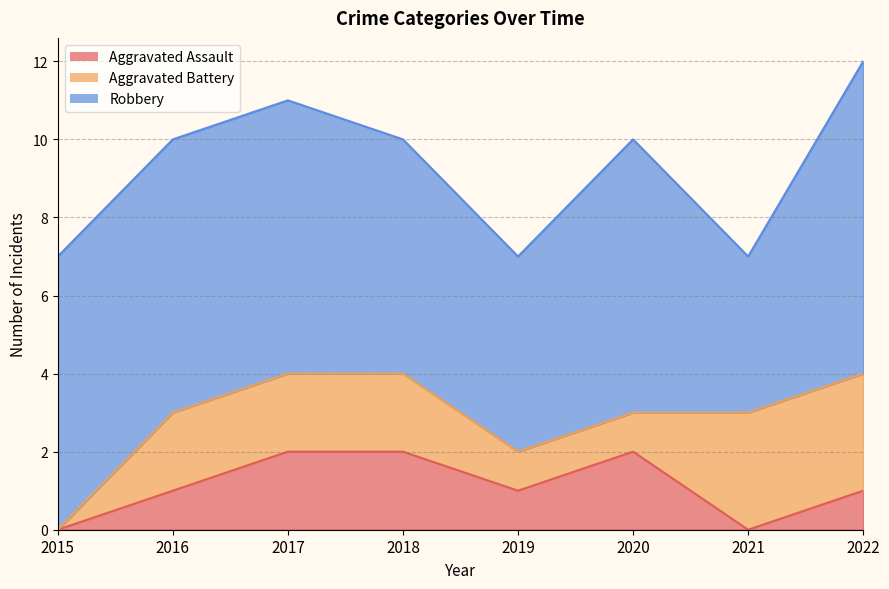

Which has a higher value, 2017 or 2016?

2017